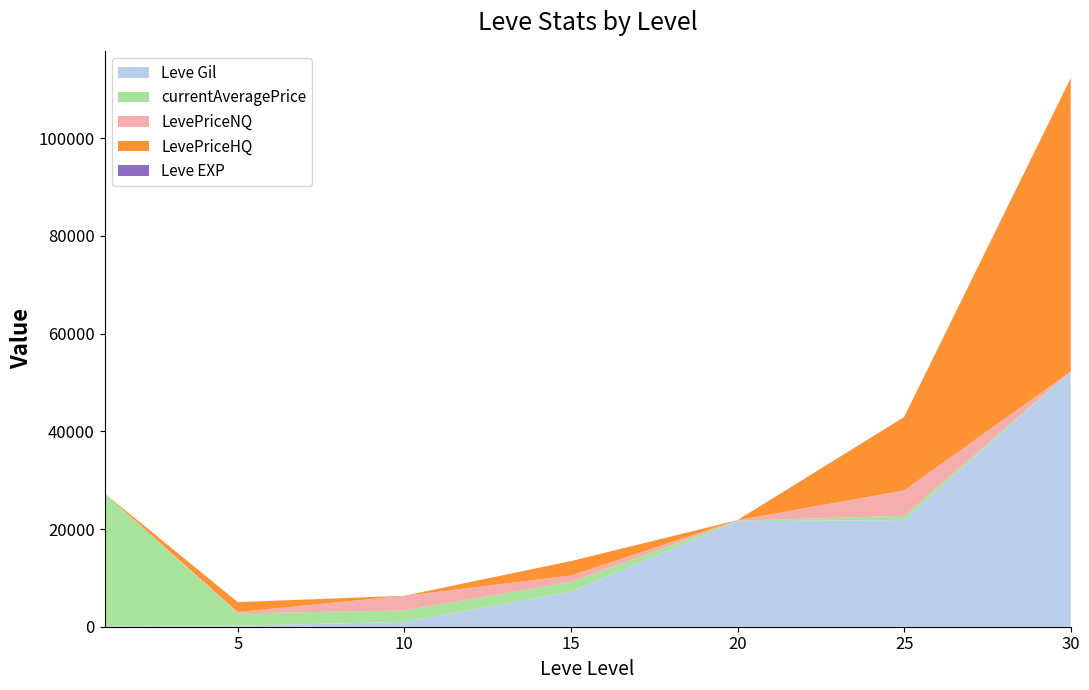

At which category is the sum across all series the highest?

30